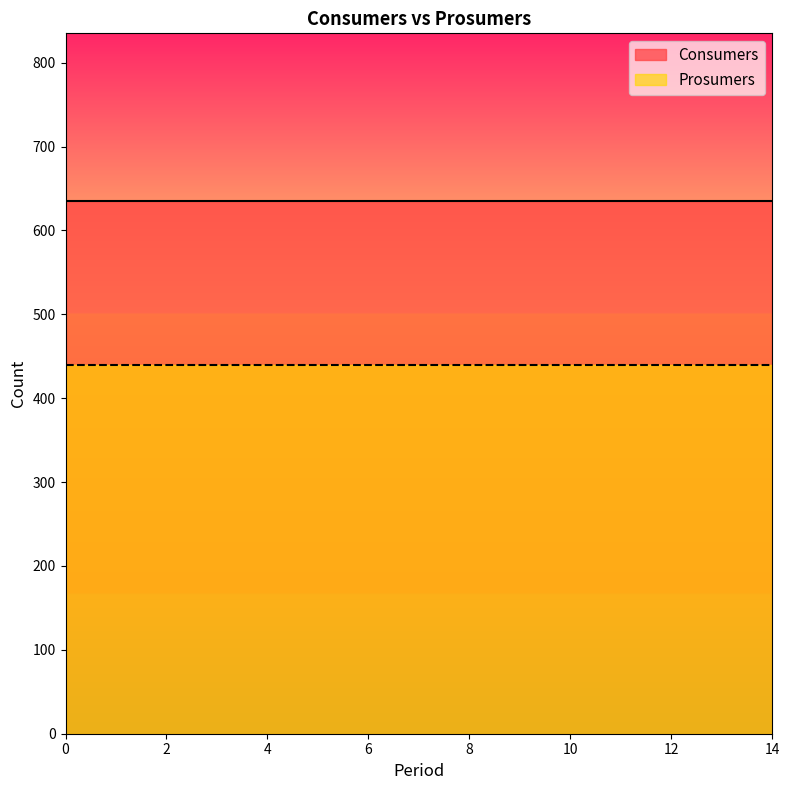

How many distinct data groups are displayed?

2